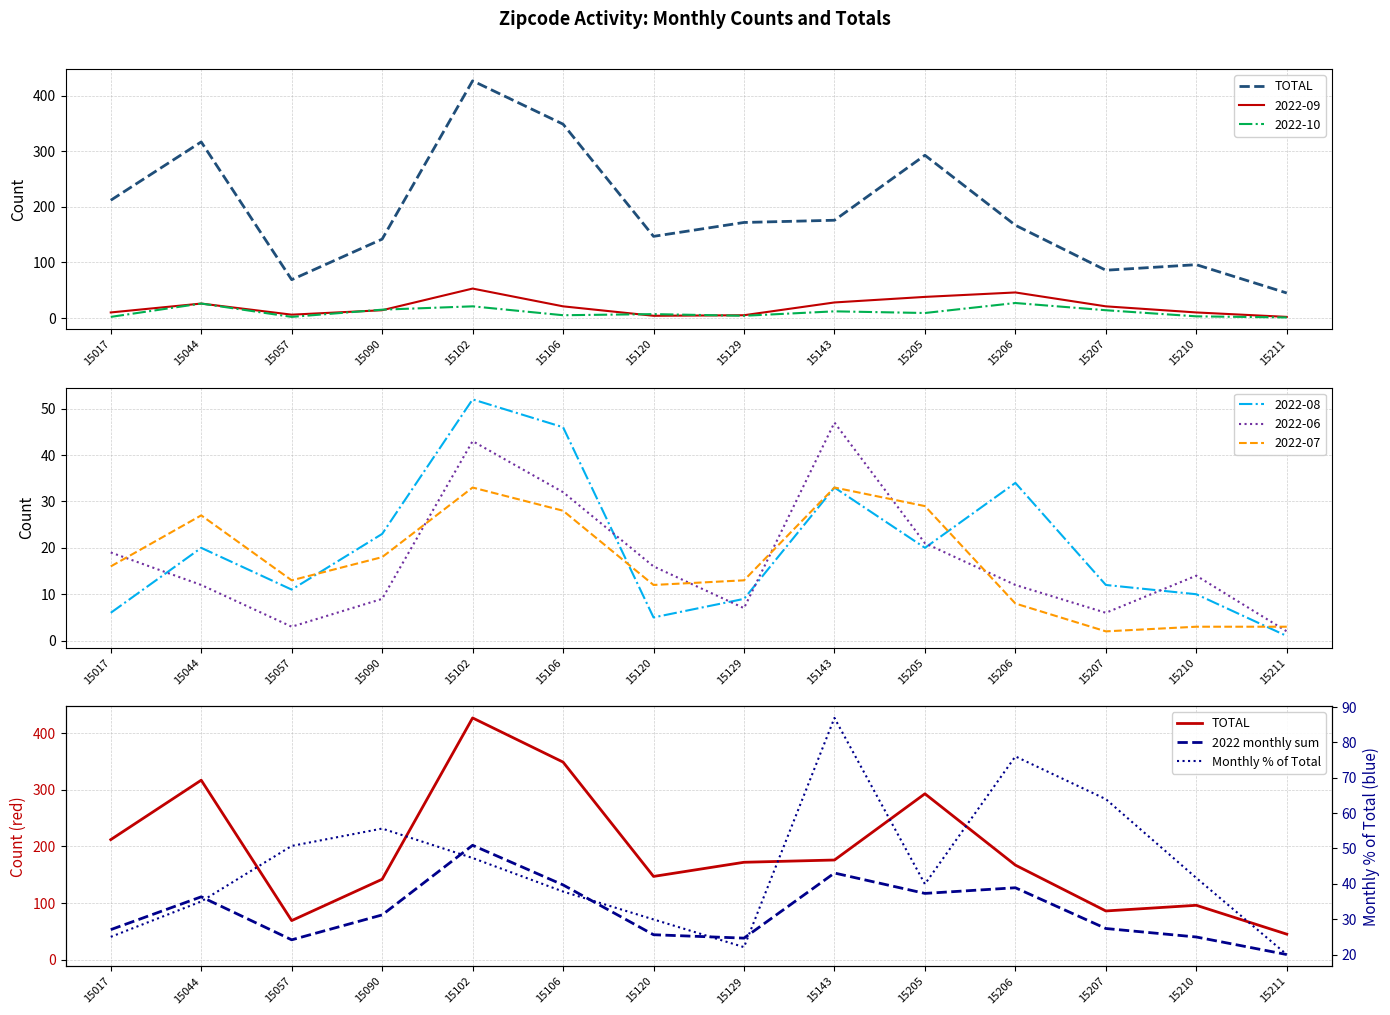

What is the highest value of the 2022-08 series?

52